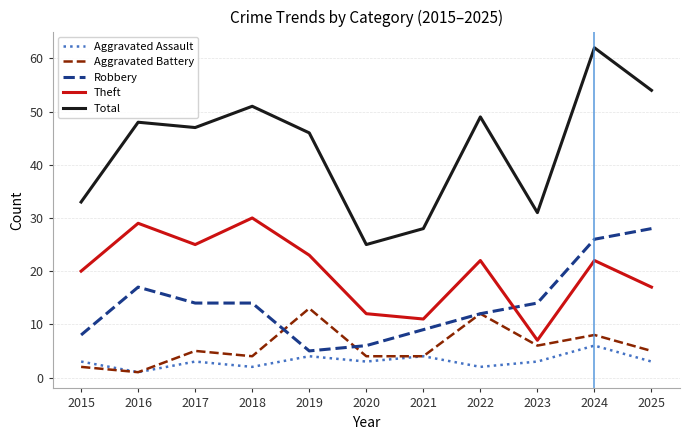

Read the Total value at 2025, to the nearest 5.

55